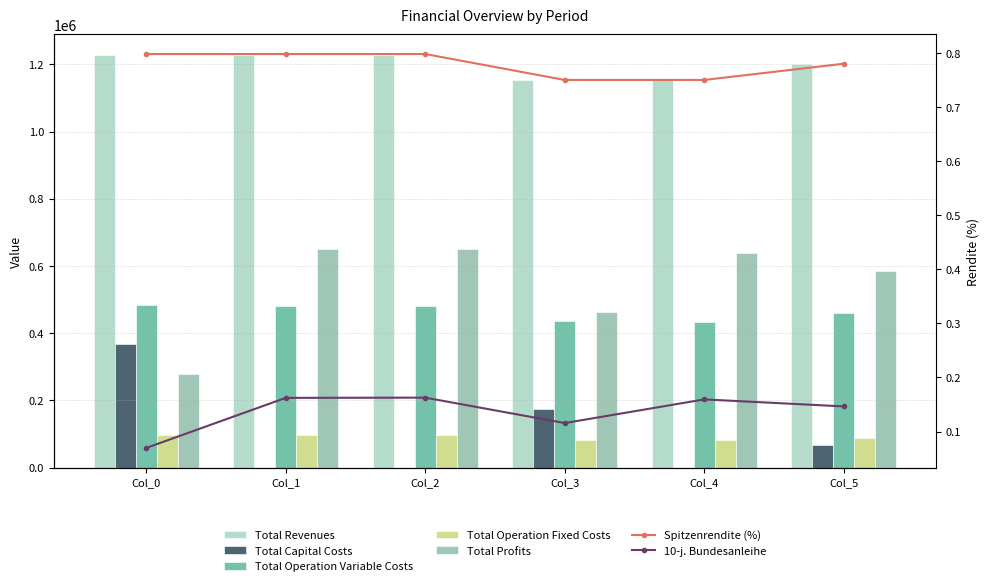

Are the bars horizontal?

No